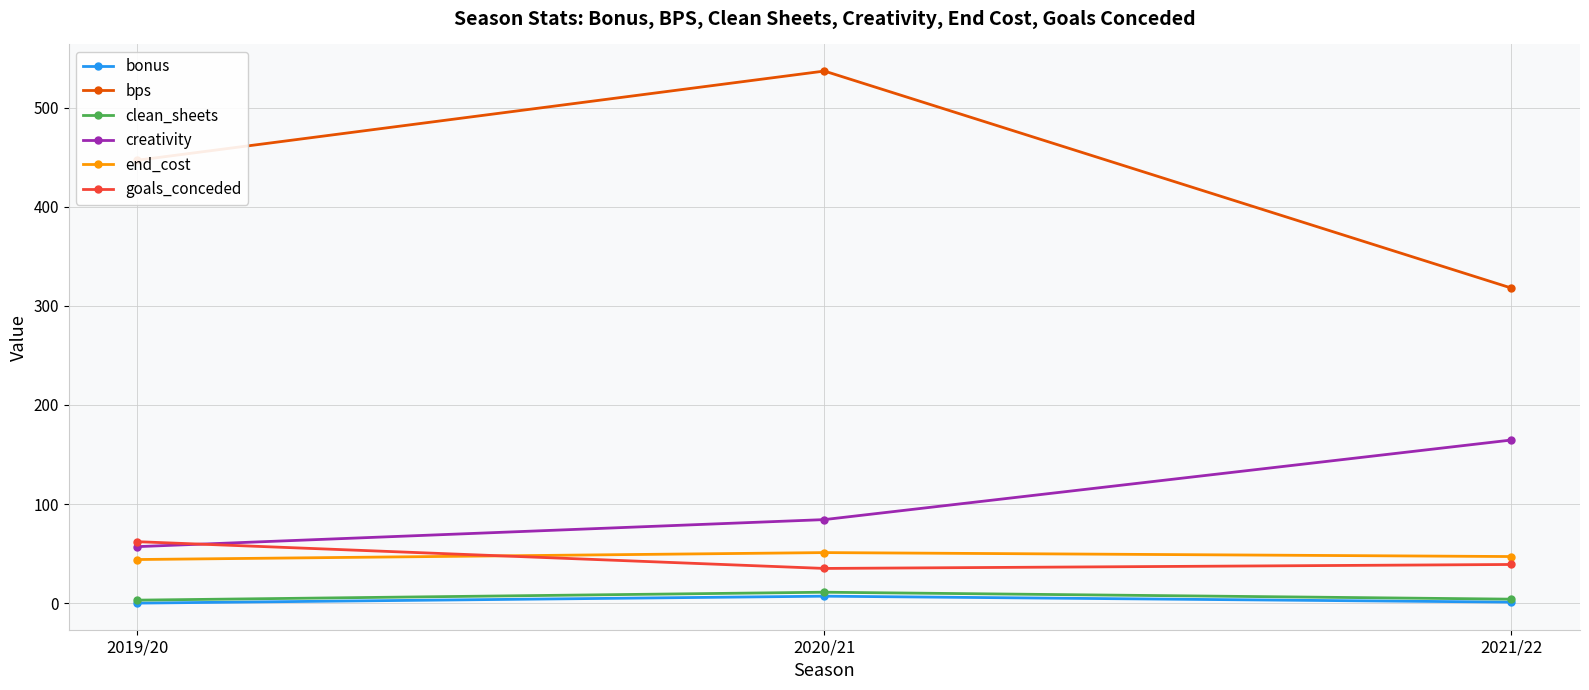

How many lines are shown in the chart?

6